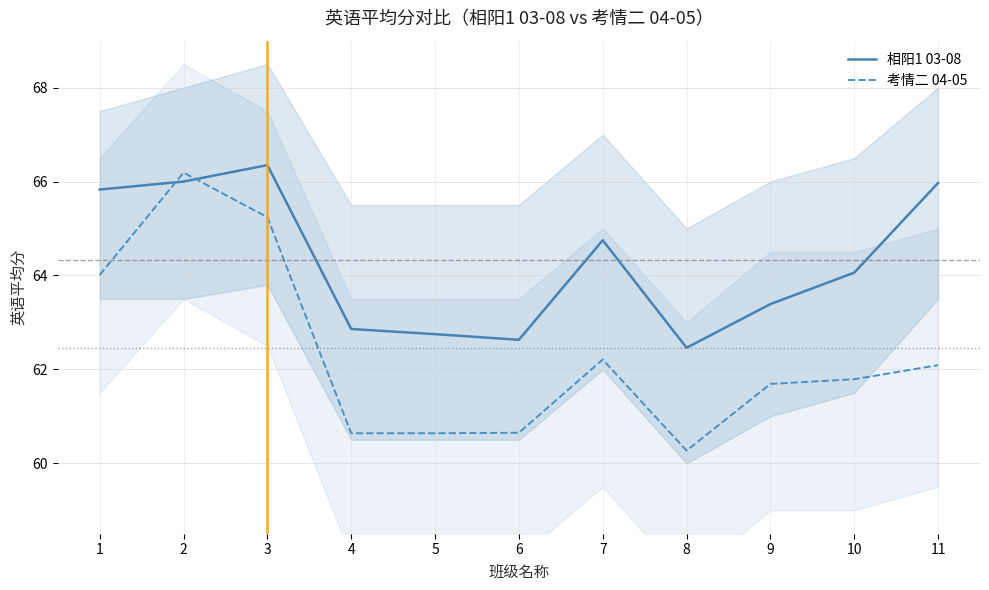

True or false: 相阳1 03-08 and 考情二 04-05 cross at least once.

True